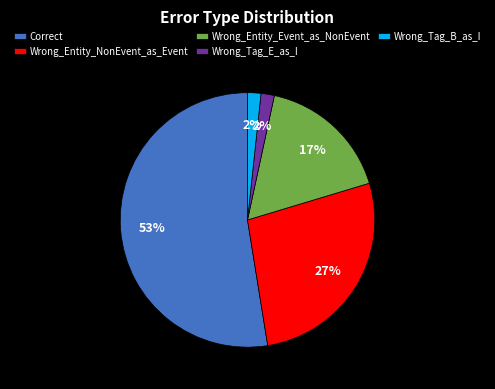

Does Correct represent more than half of the total?

Yes